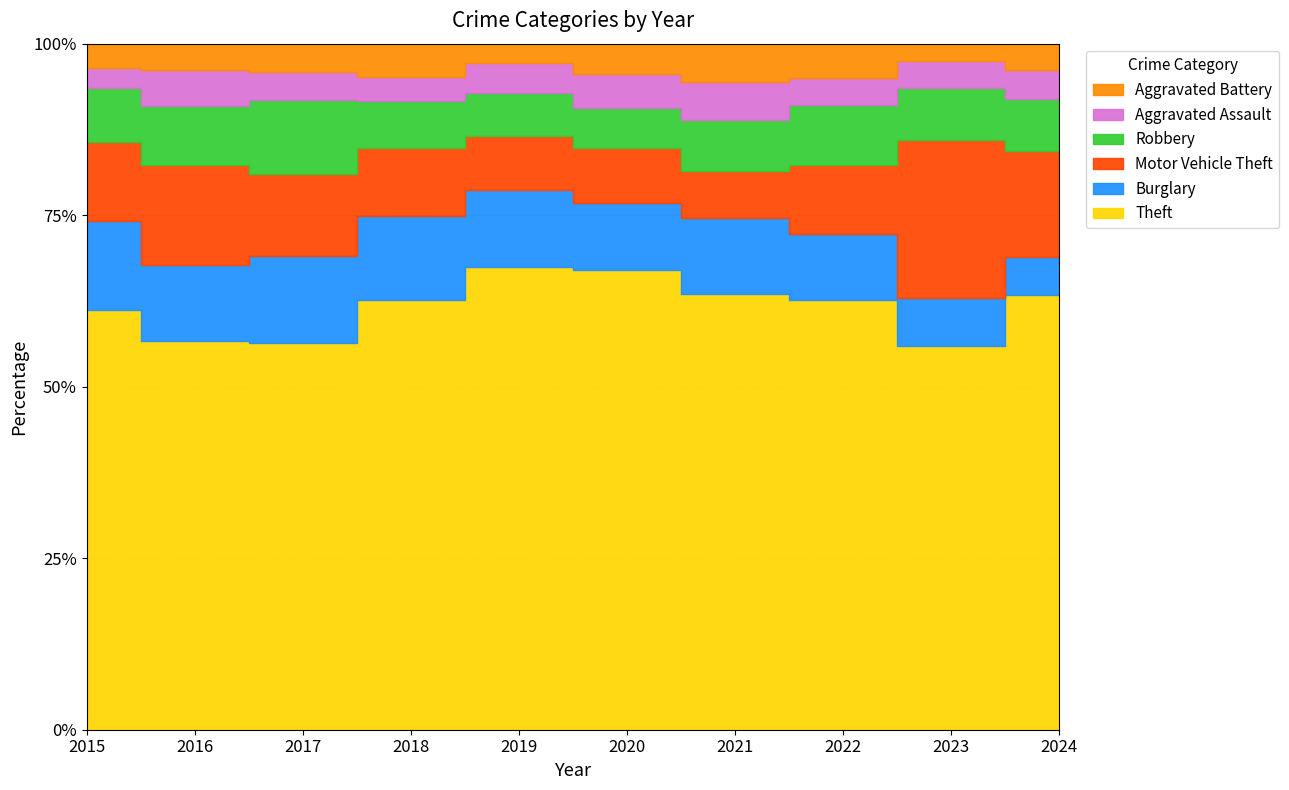

Count the number of categories in the chart.

10